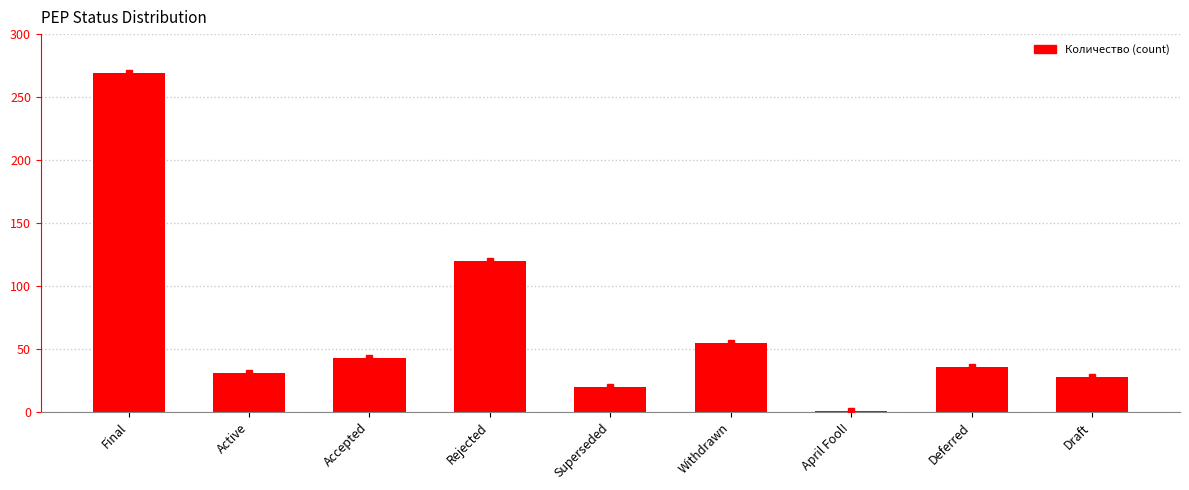

How many values are below 36?

4